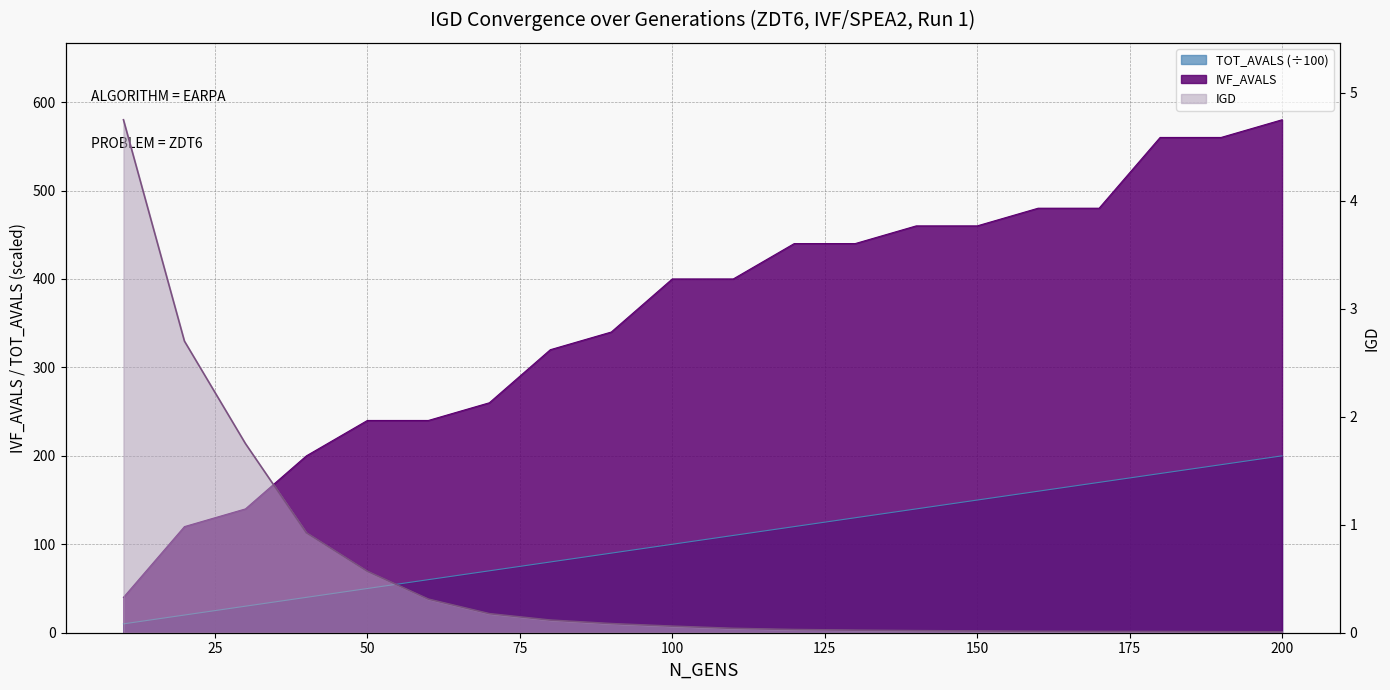

Reading left to right, extract all data points from this chart.

IGD: 4.7	2.7	1.8	0.9	0.6	0.3	0.2	0.1	0.1	0.1	0.0	0.0	0.0	0.0	0.0	0.0	0.0	0.0	0.0	0.0
IVF_AVALS: 40.0	120.0	140.0	200.0	240.0	240.0	260.0	320.0	340.0	400.0	400.0	440.0	440.0	460.0	460.0	480.0	480.0	560.0	560.0	580.0
TOT_AVALS: 10.0	20.0	30.0	40.0	50.0	60.0	70.0	80.0	90.0	100.0	110.0	120.0	130.0	140.0	150.0	160.0	170.0	180.0	190.0	200.0